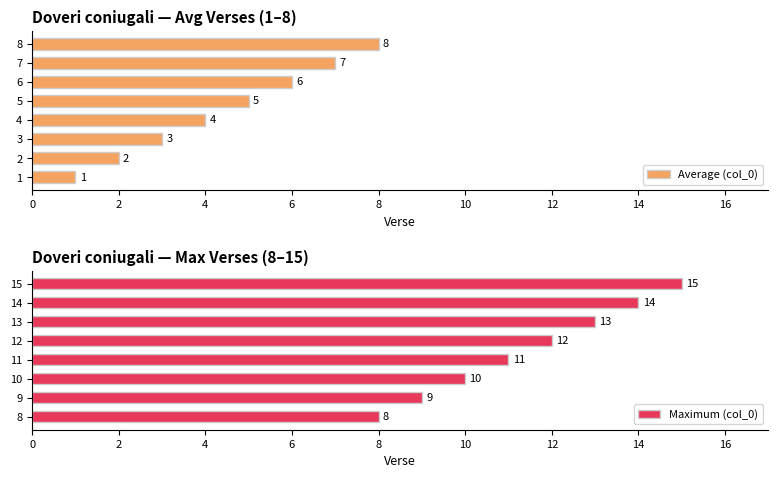

Is it true that Maximum (col_0) equals 11 at 8?

False